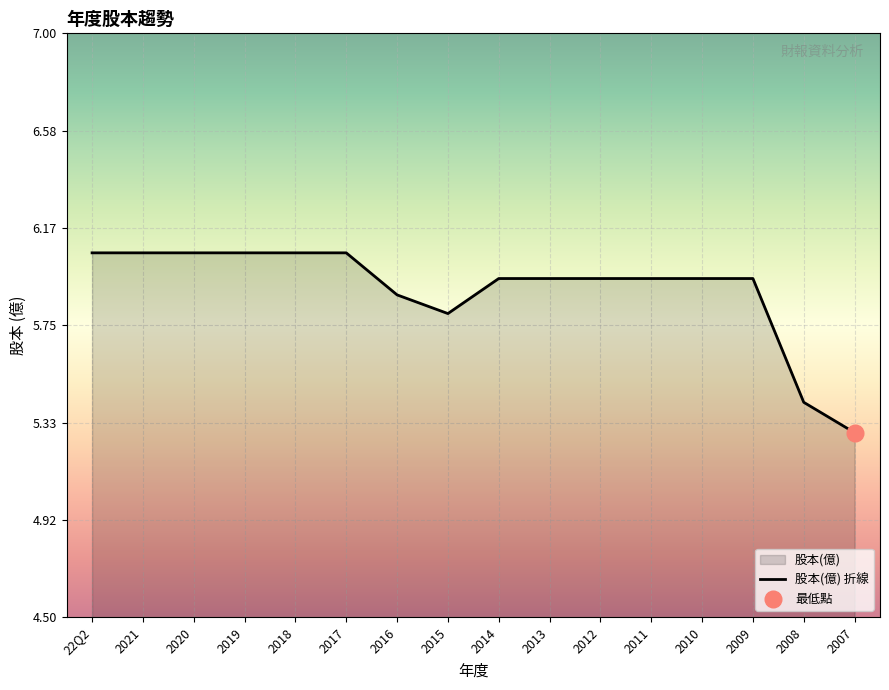

At which label is 股本(億) 折線 closest to 5?

2007